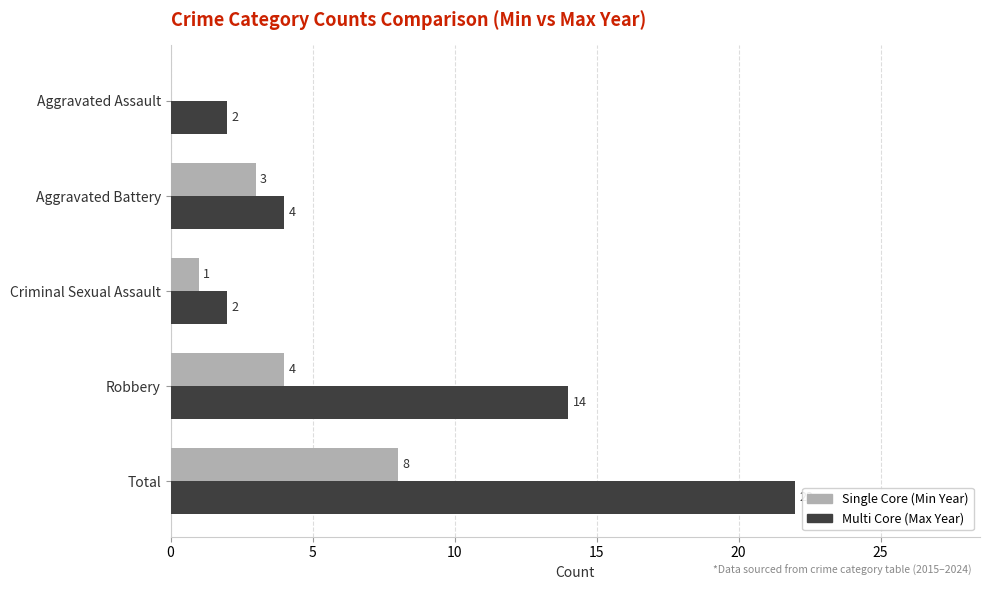

Between Aggravated Assault and Robbery, which series saw the biggest shift?

Multi Core (Max Year)